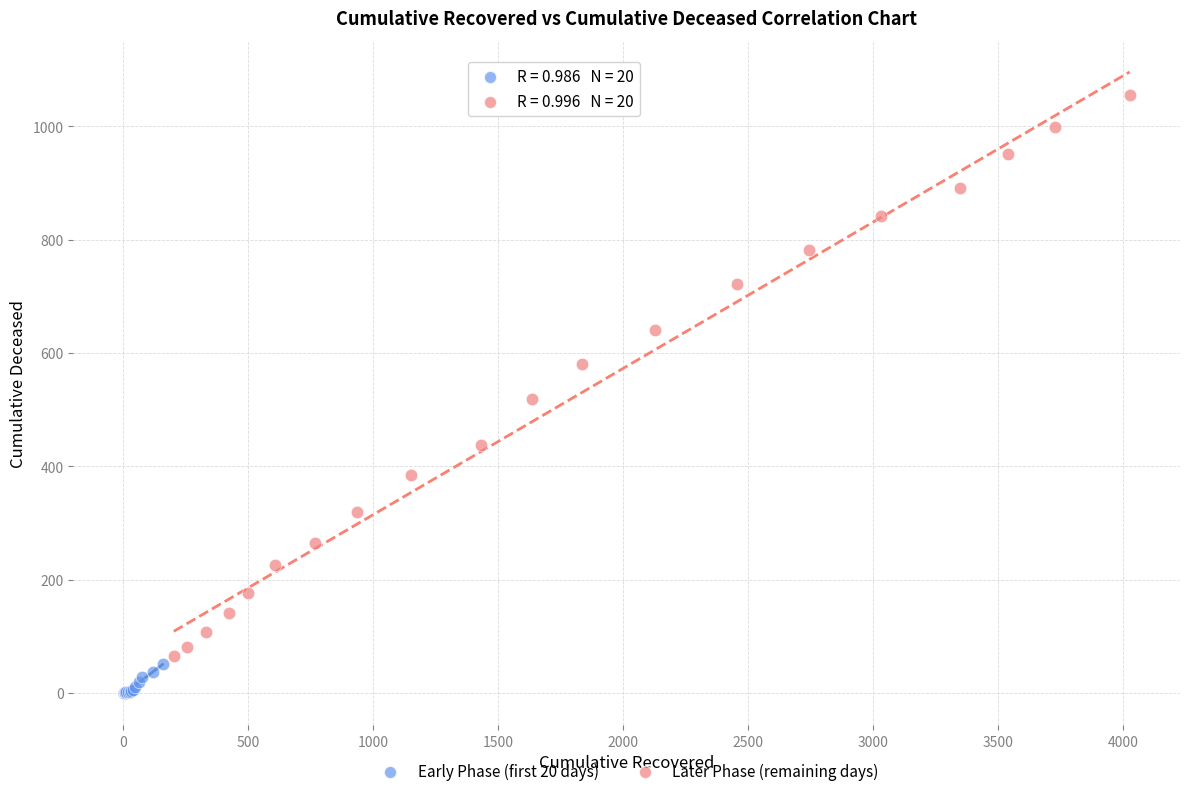

Which series has the largest Y range (max minus min)?

Later Phase (remaining days)